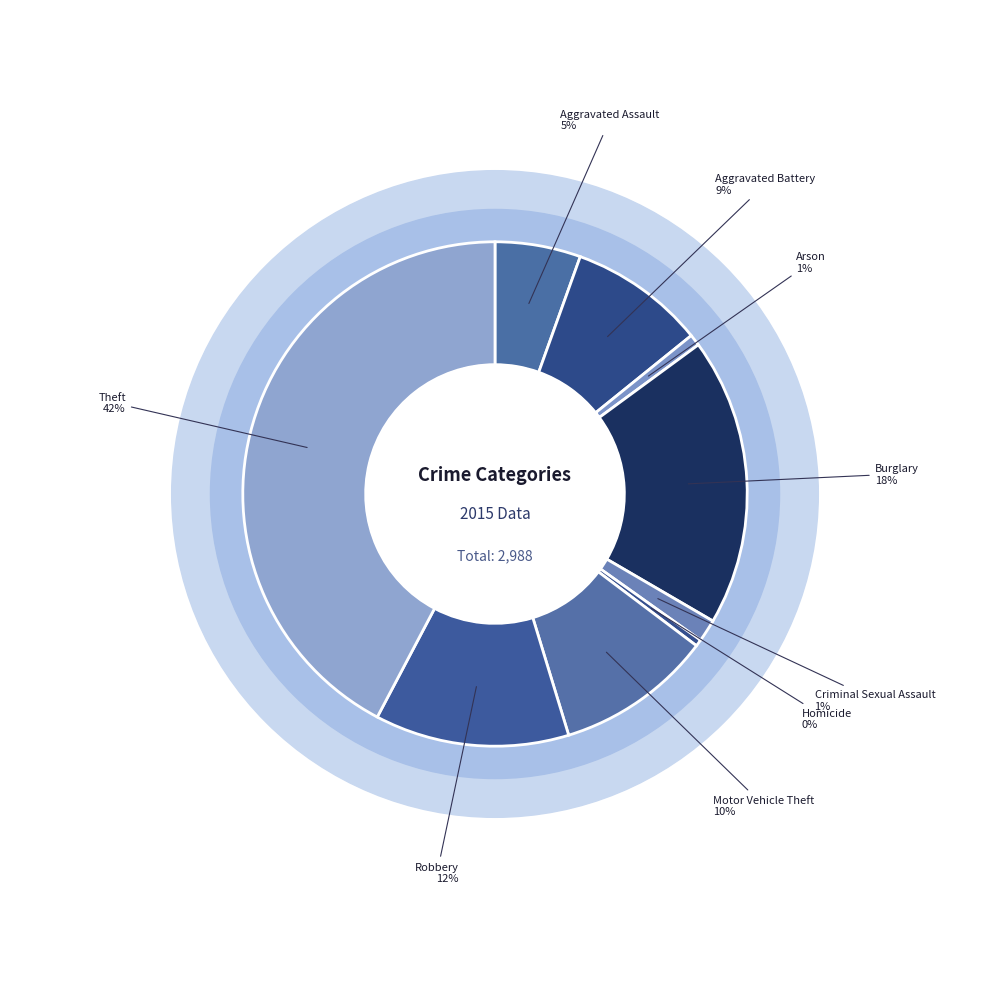

To the nearest percent, what is the average slice percentage?

11%